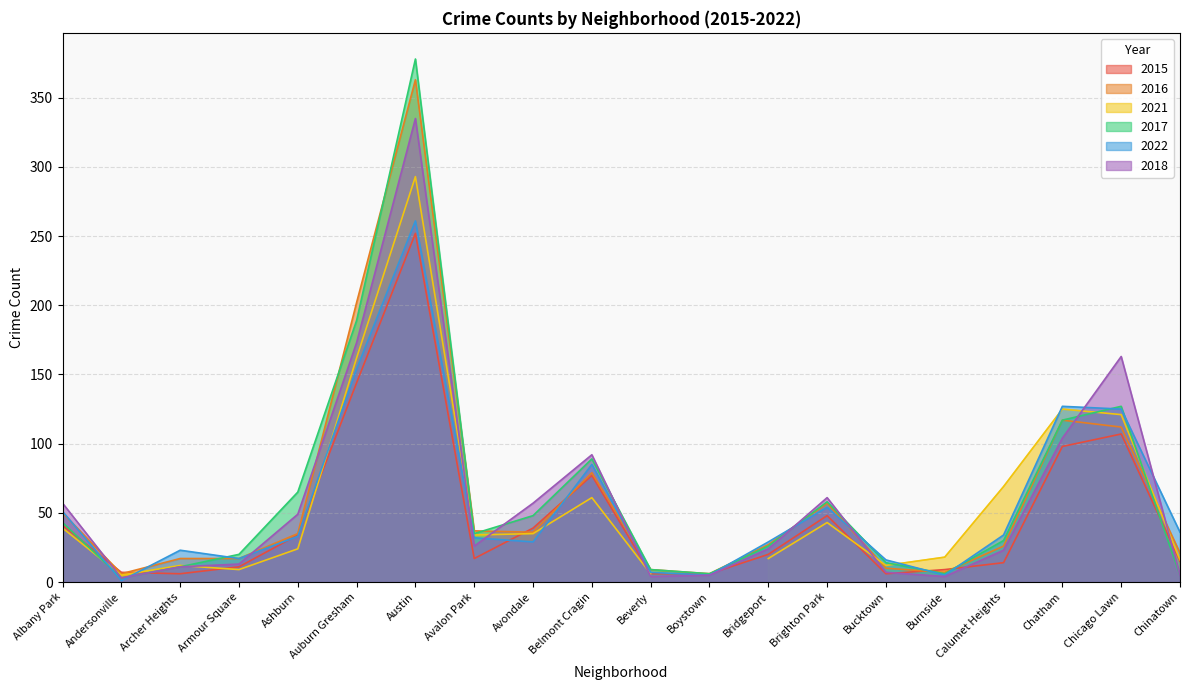

True or false: 2017 has a value of 378 at Austin.

True